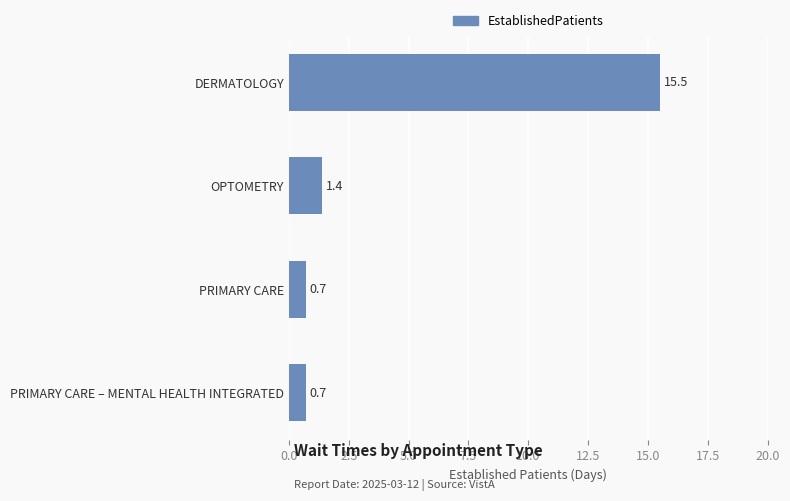

Where is the data nearest to the value 8?

OPTOMETRY